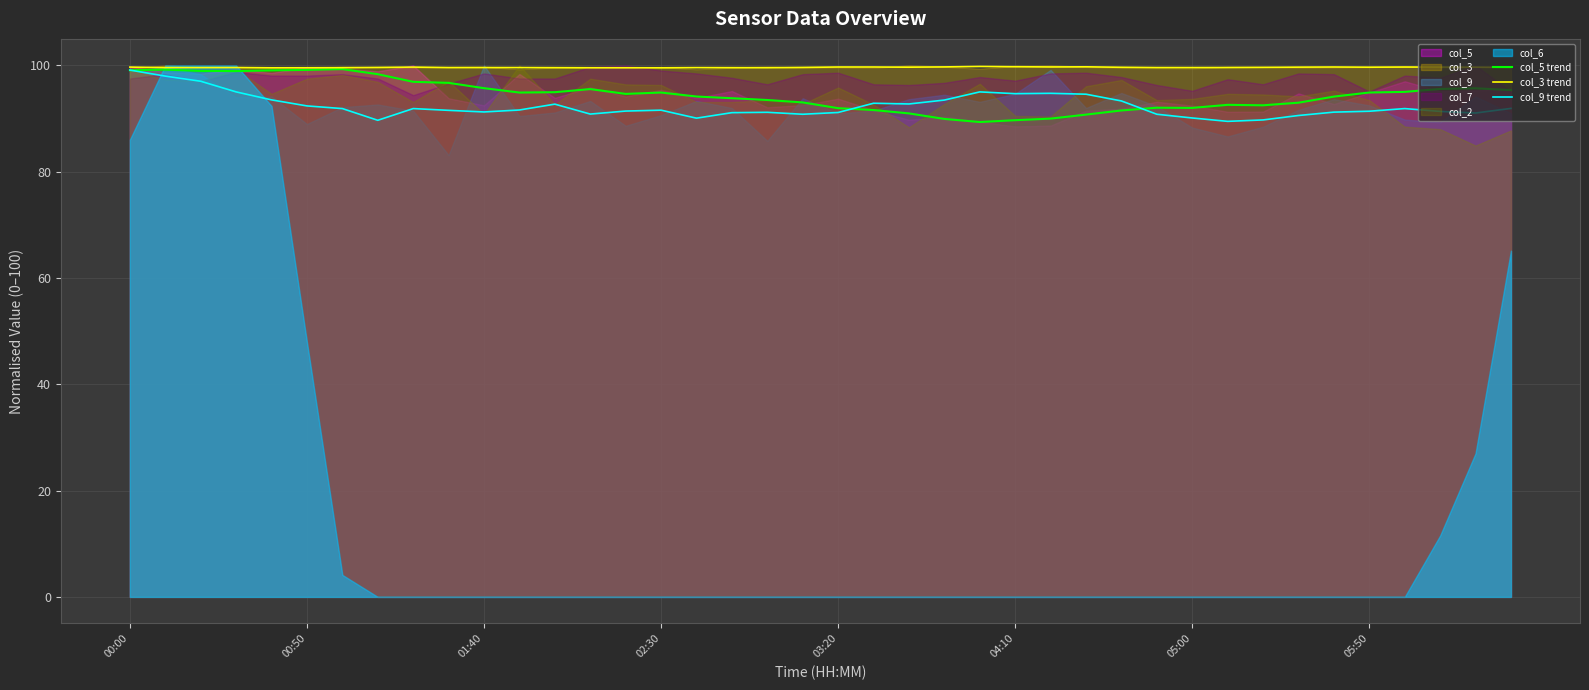

How many values in the col_5 trend series are below 94?

17